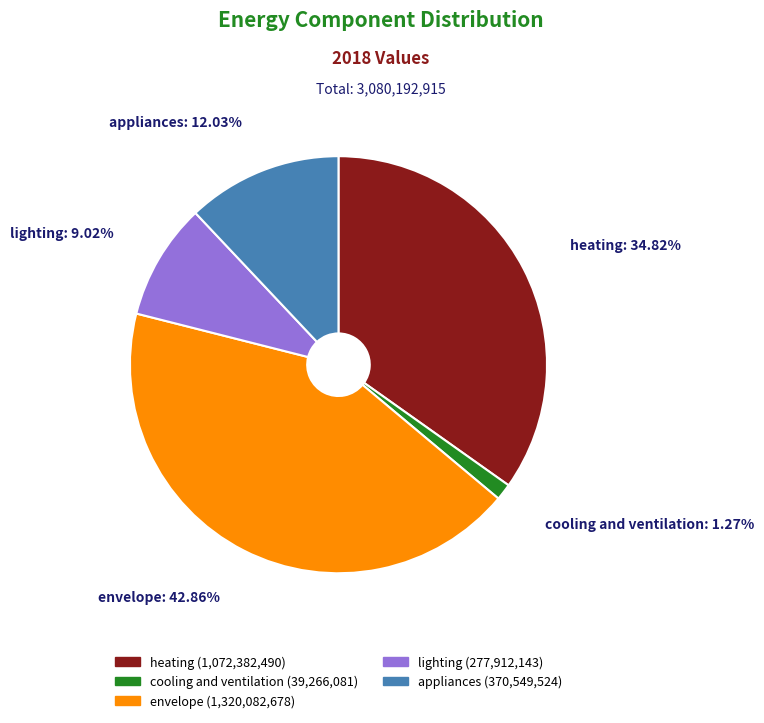

Which category has the smallest portion of the pie?

cooling and ventilation